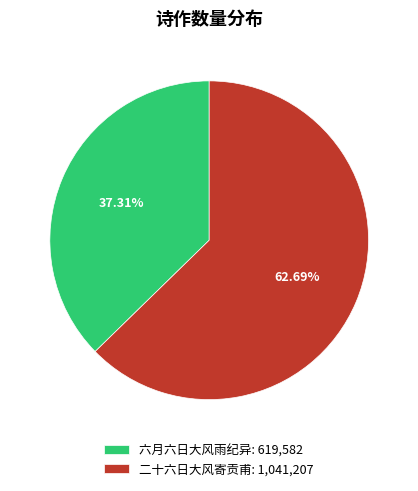

How many segments does this pie chart have?

2